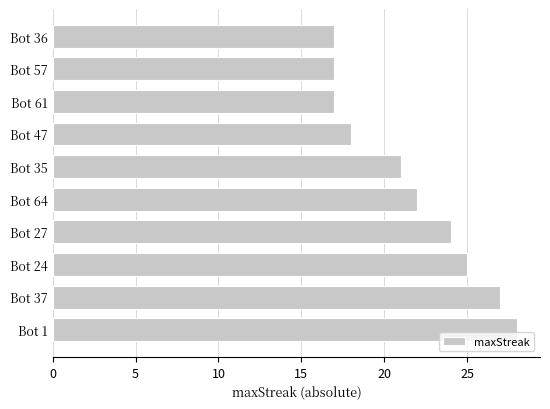

Reading top to bottom, extract all data points from this chart.

Bot 36=17	Bot 57=17	Bot 61=17	Bot 47=18	Bot 35=21	Bot 64=22	Bot 27=24	Bot 24=25	Bot 37=27	Bot 1=28